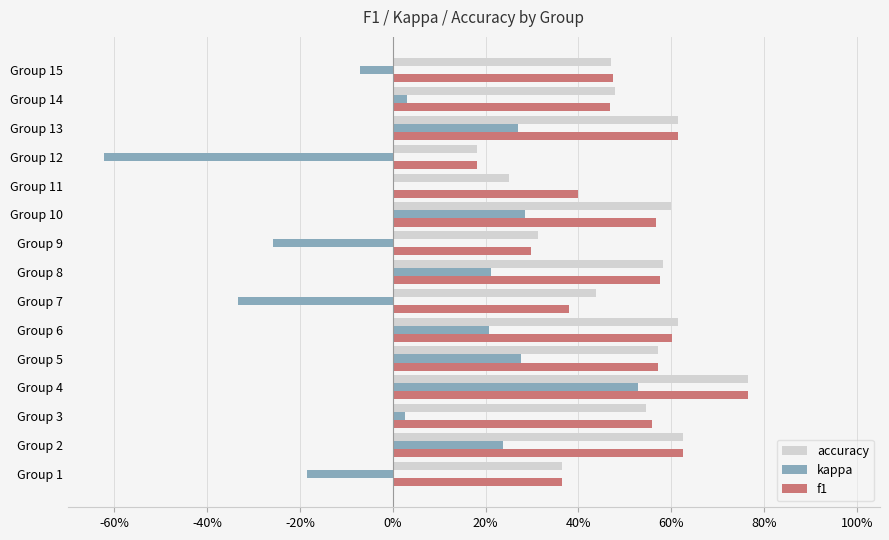

What is the difference between the maximum and minimum values in the f1 series?

0.6